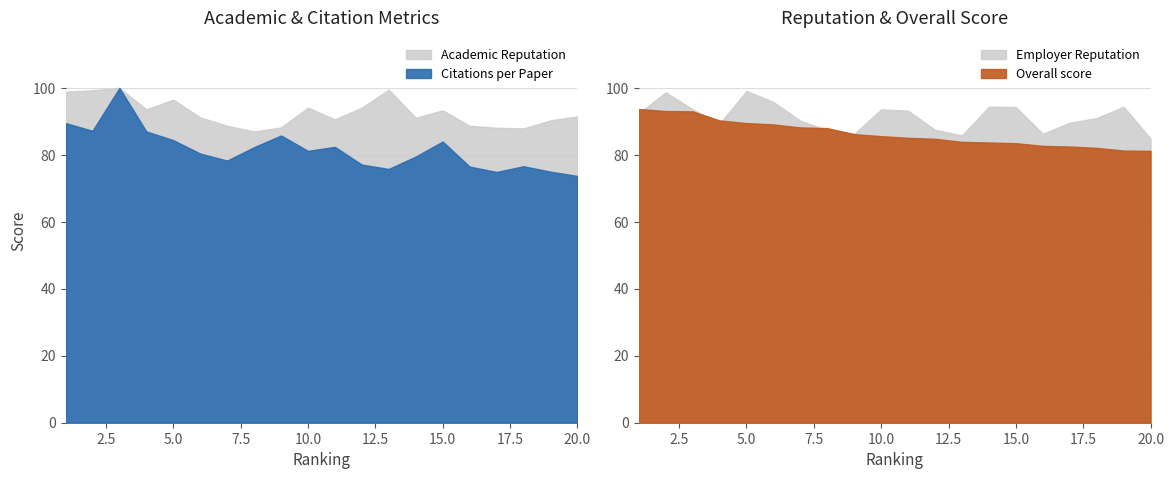

How many interior local peaks does the Citations per Paper series have?

5